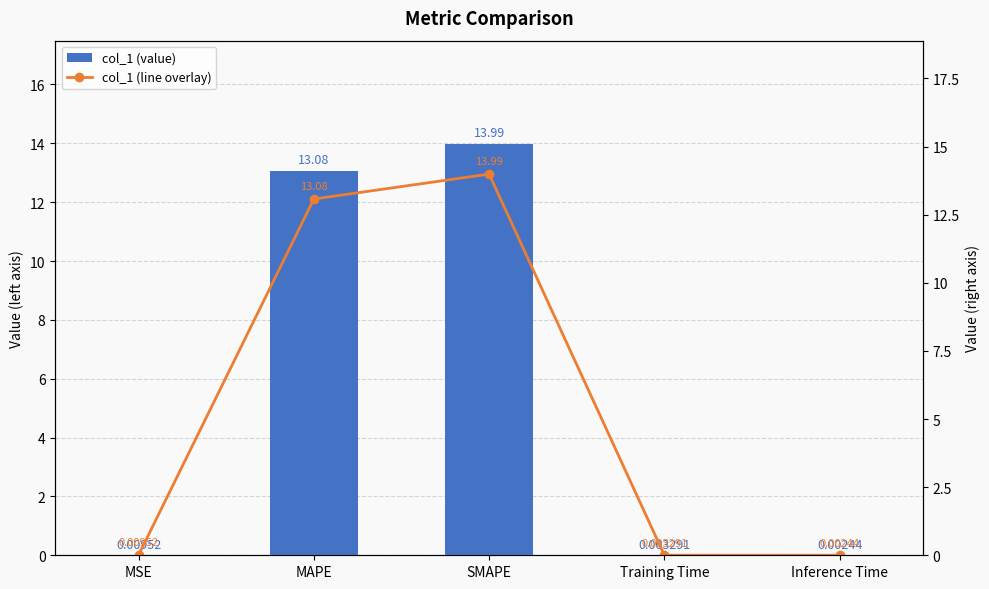

What are all the series names shown in the legend?

col_1 (value), col_1 (line overlay)